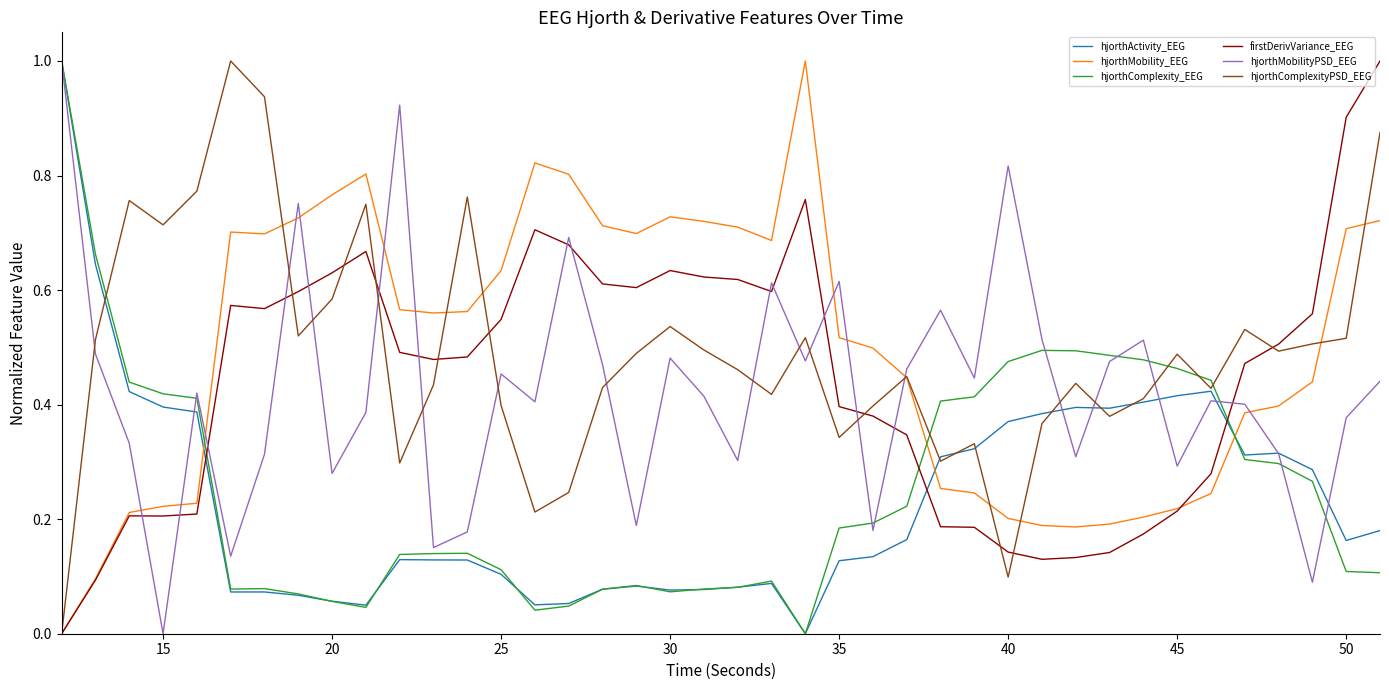

Is this an area chart (filled region under the line)?

No